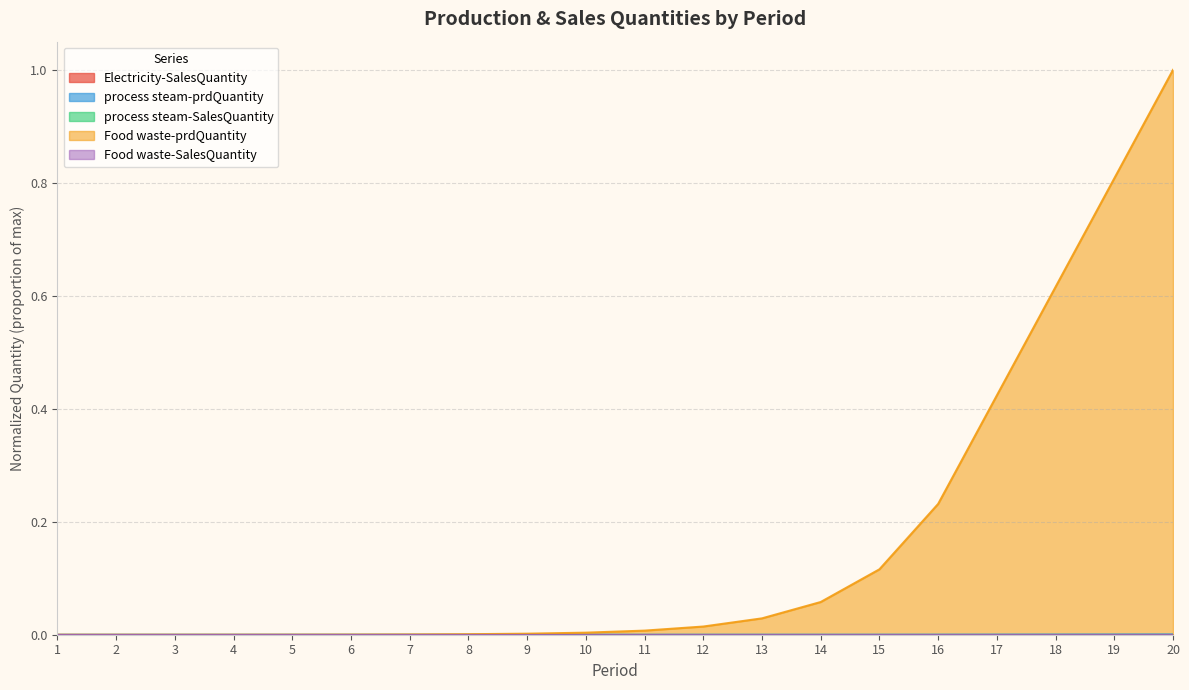

What is the greatest value displayed?

1.0